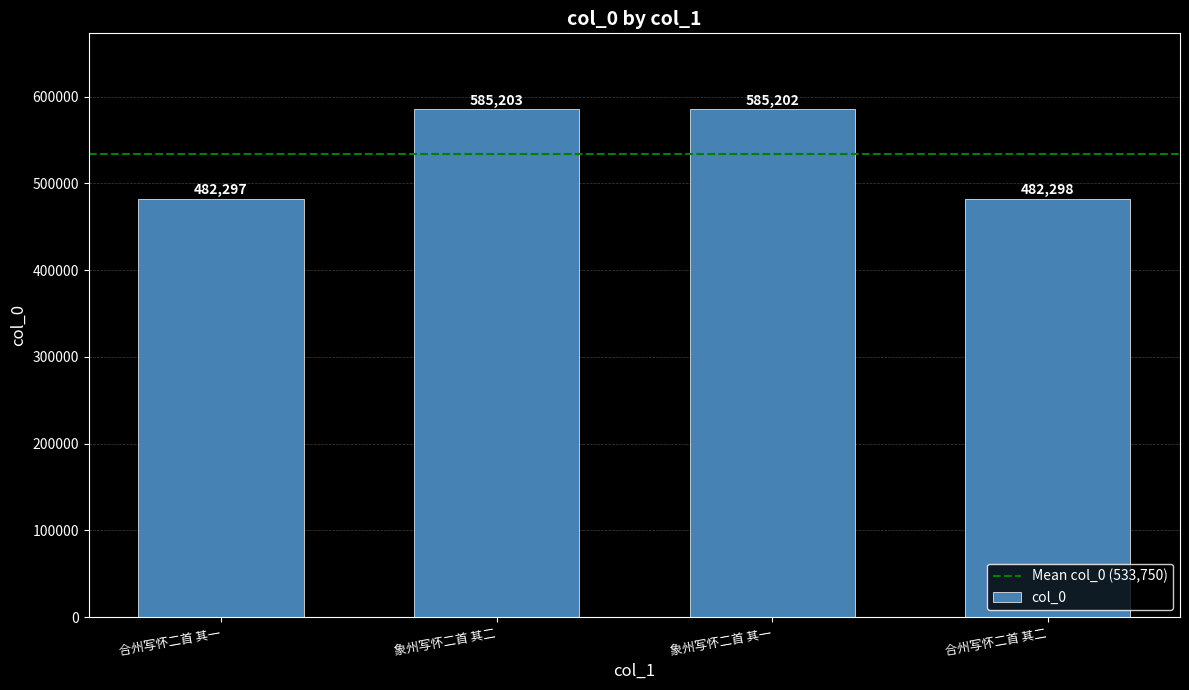

What is the difference between the maximum and second lowest values?

102905